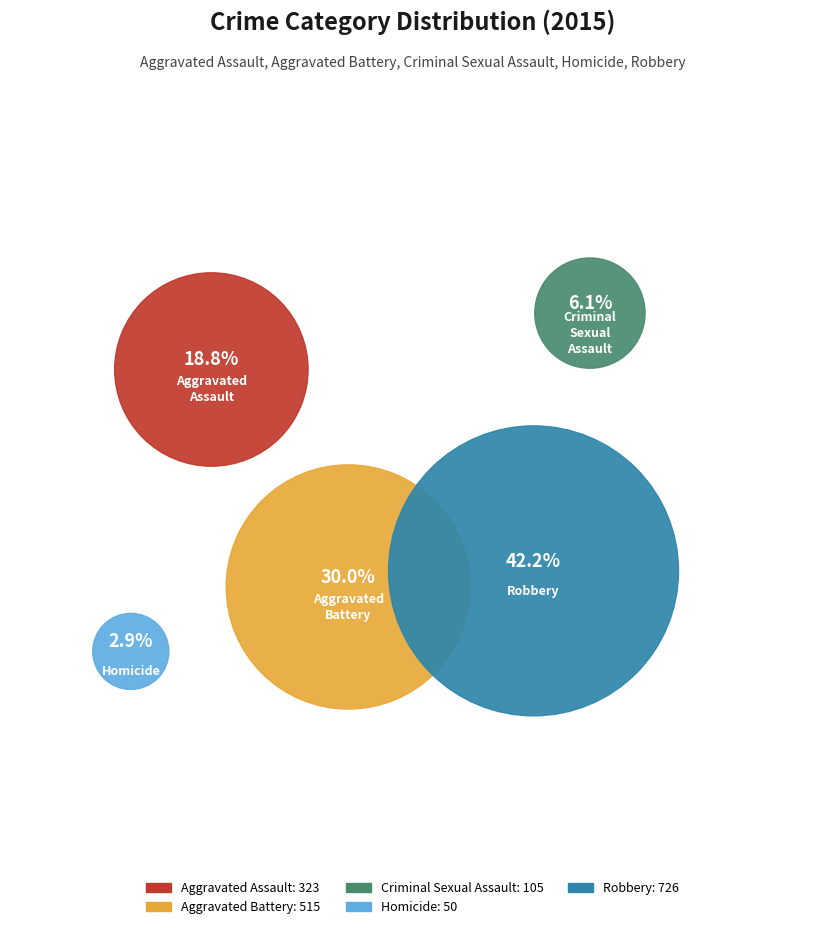

What is the smallest slice in the pie chart?

Homicide